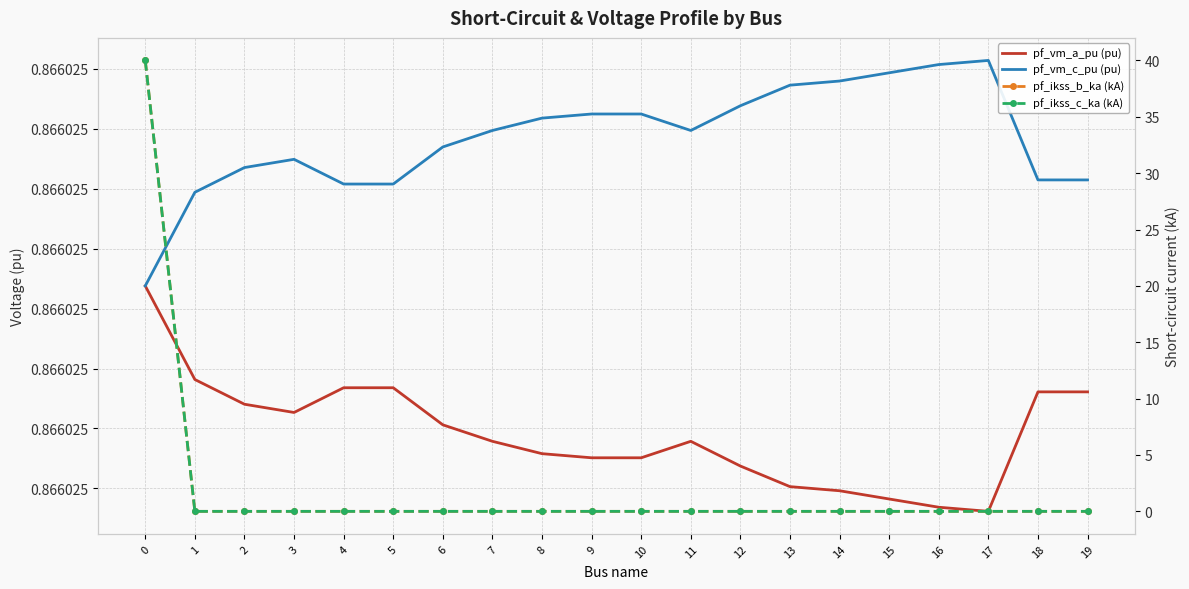

How many series are shown in this chart?

4